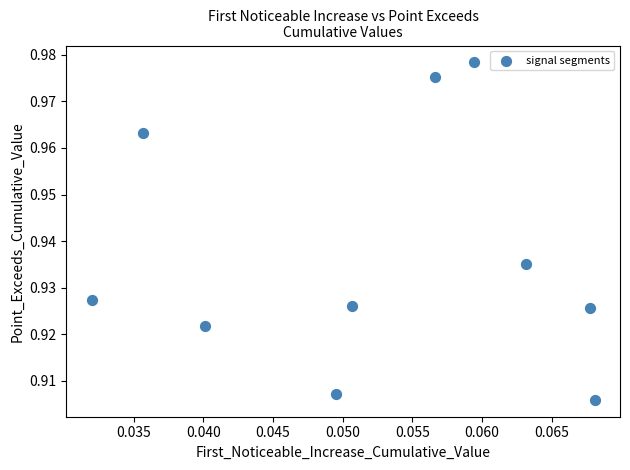

Count the number of points in this scatter plot.

10